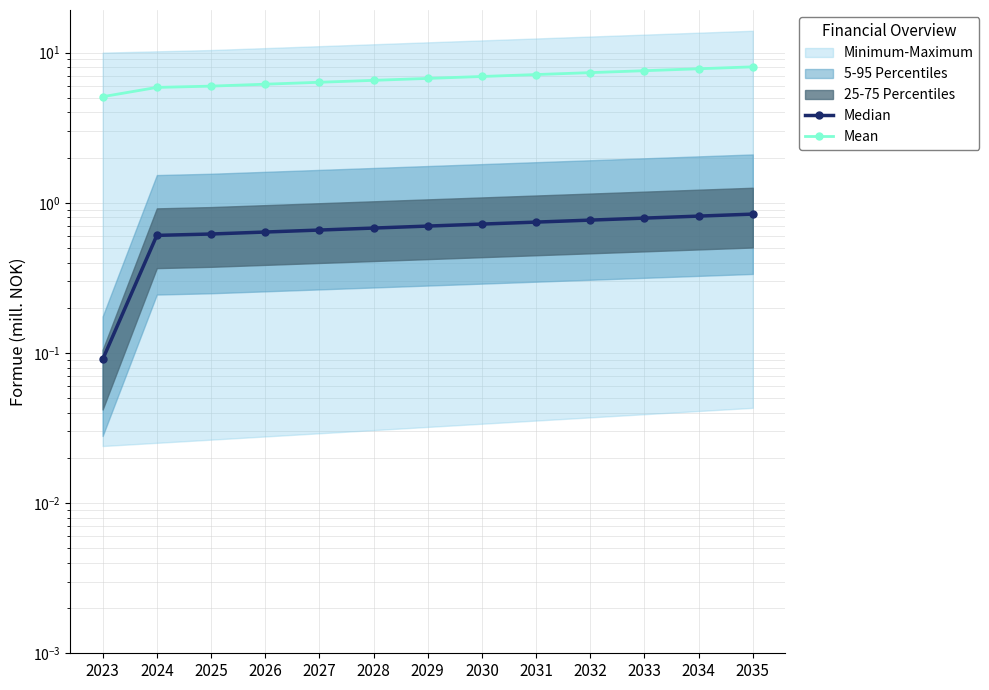

Which series changed the most between 2023 and 2024?

Mean